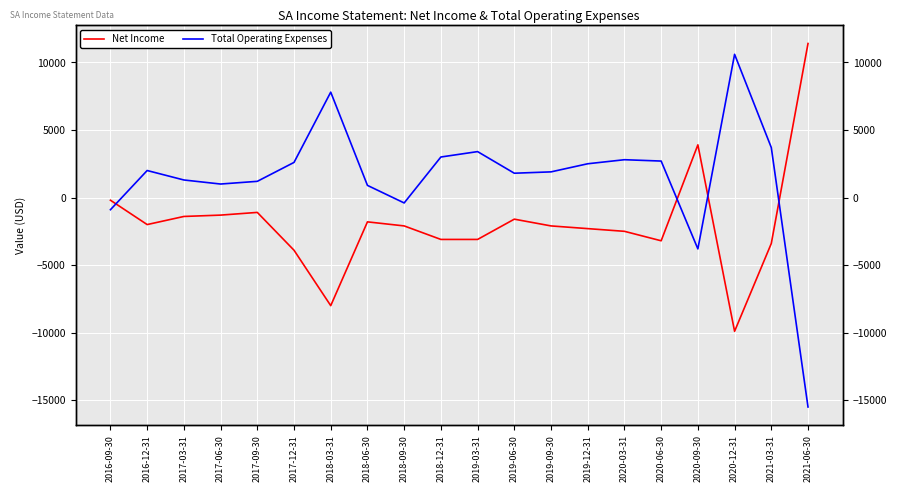

What is the highest value of the Total Operating Expenses series?

10600